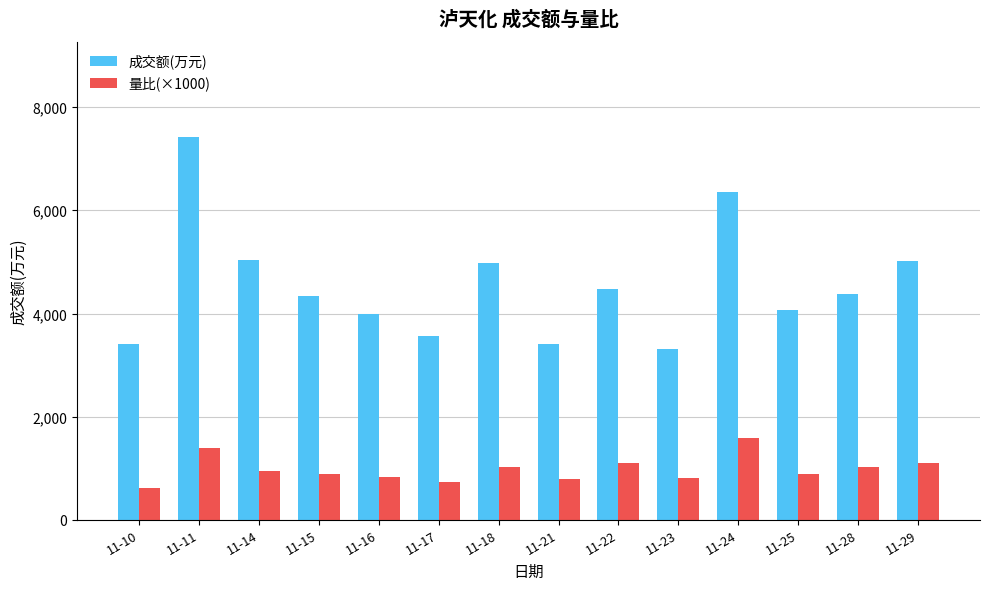

What is the sum of all 成交额(万元) values?

63780